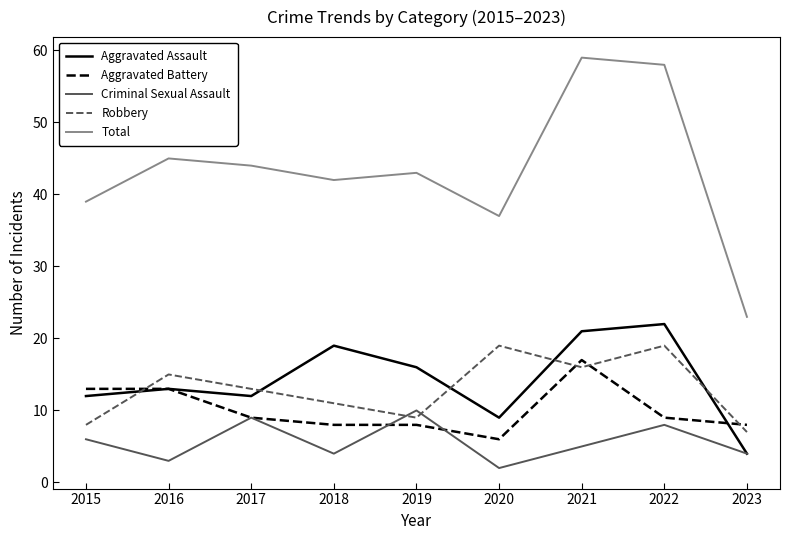

Reading left to right, transcribe all the data shown in this chart.

Aggravated Assault: 12	13	12	19	16	9	21	22	4
Aggravated Battery: 13	13	9	8	8	6	17	9	8
Criminal Sexual Assault: 6	3	9	4	10	2	5	8	4
Robbery: 8	15	13	11	9	19	16	19	7
Total: 39	45	44	42	43	37	59	58	23